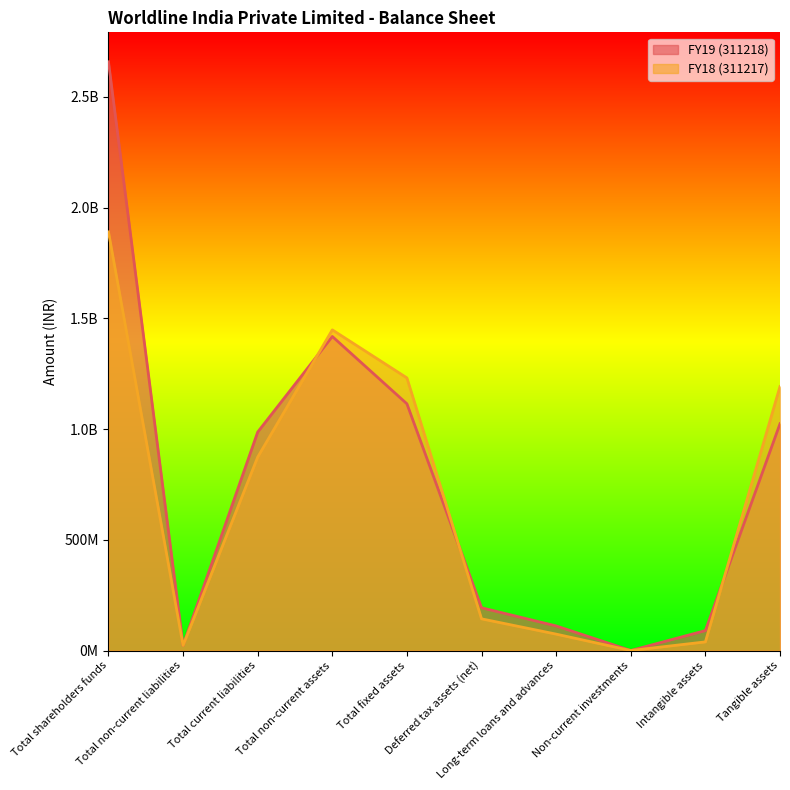

The FY19 (311218) series shows 120729002 at Intangible assets. True or false?

False